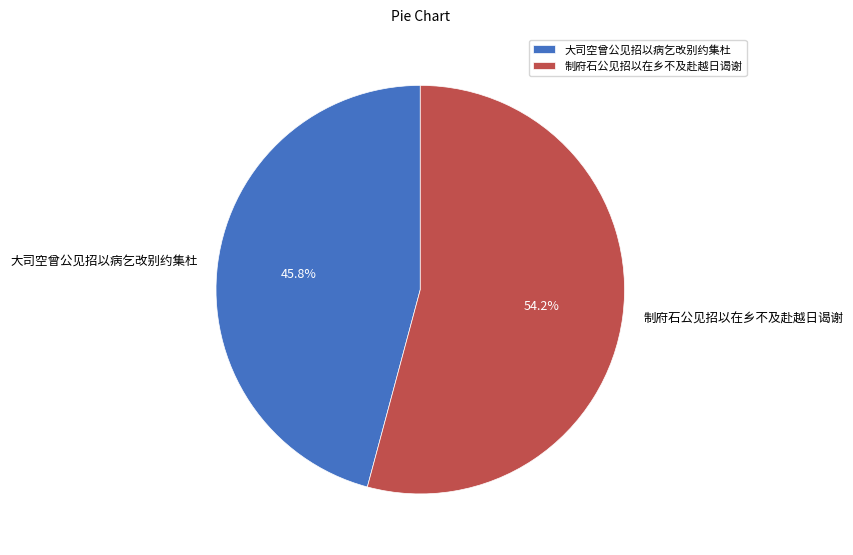

Does any single category account for the majority?

Yes